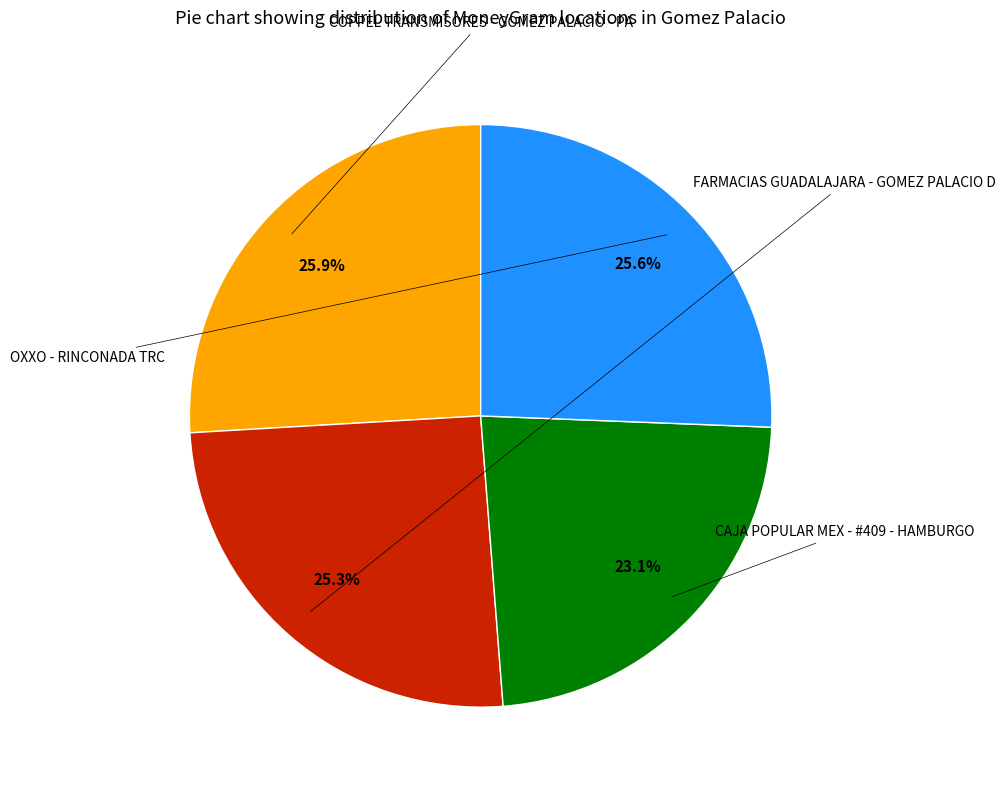

Count the number of slices in the pie.

4